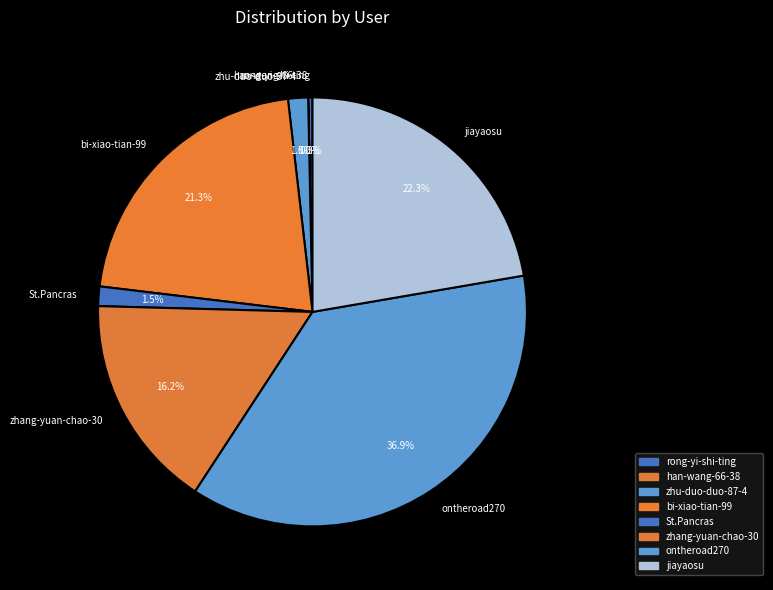

Between zhu-duo-duo-87-4 and bi-xiao-tian-99, which is larger?

bi-xiao-tian-99